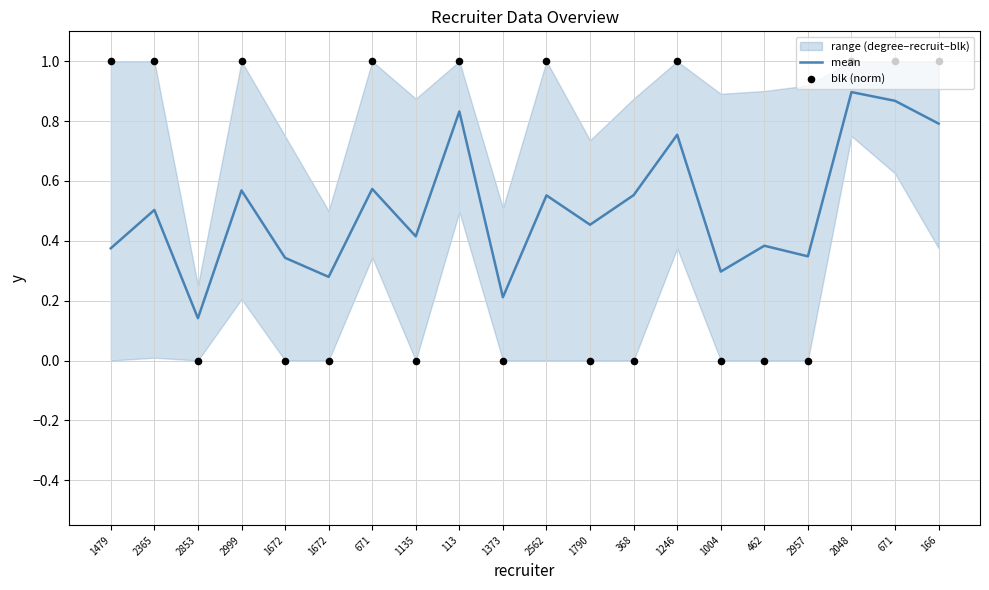

Is the value of blk (norm) at 2999 greater than the value of mean at 2853?

Yes